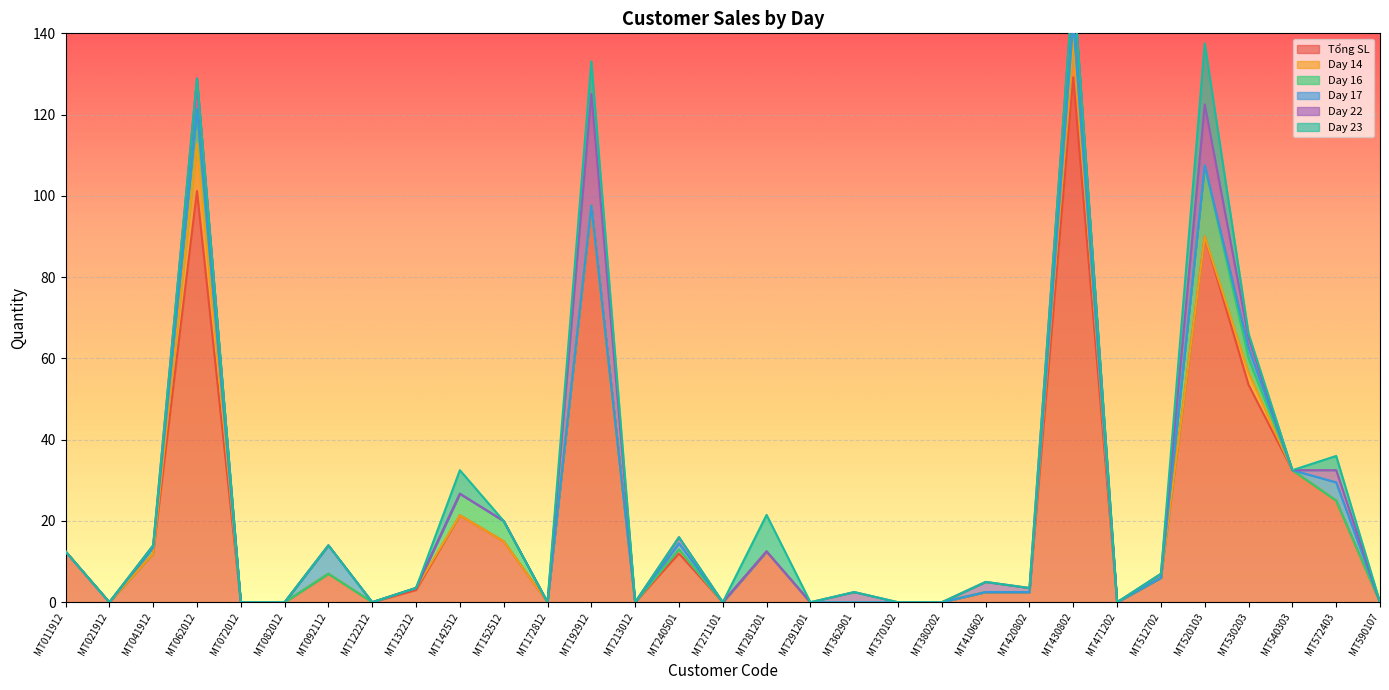

At which category is the sum across all series the highest?

MT430802